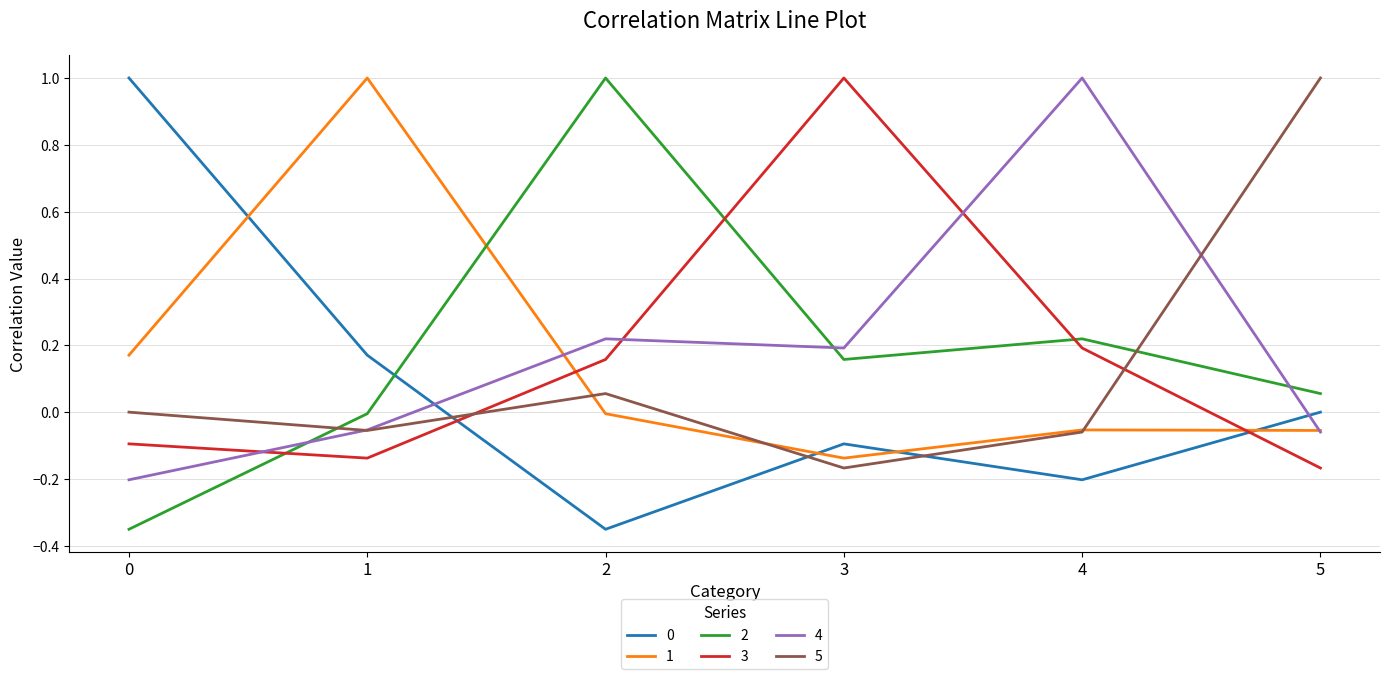

What is the total value across all series at 3?

1.0